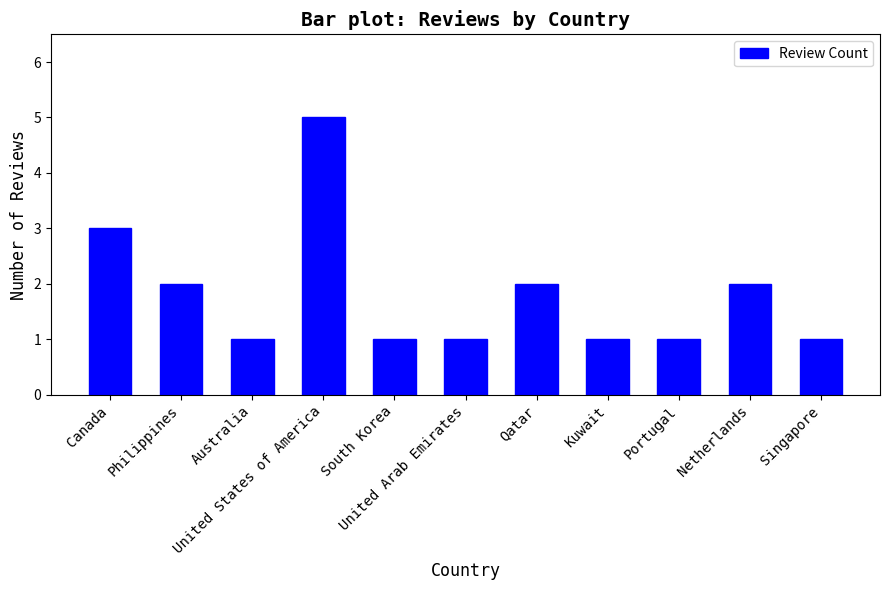

What is the difference between the maximum and minimum values?

4